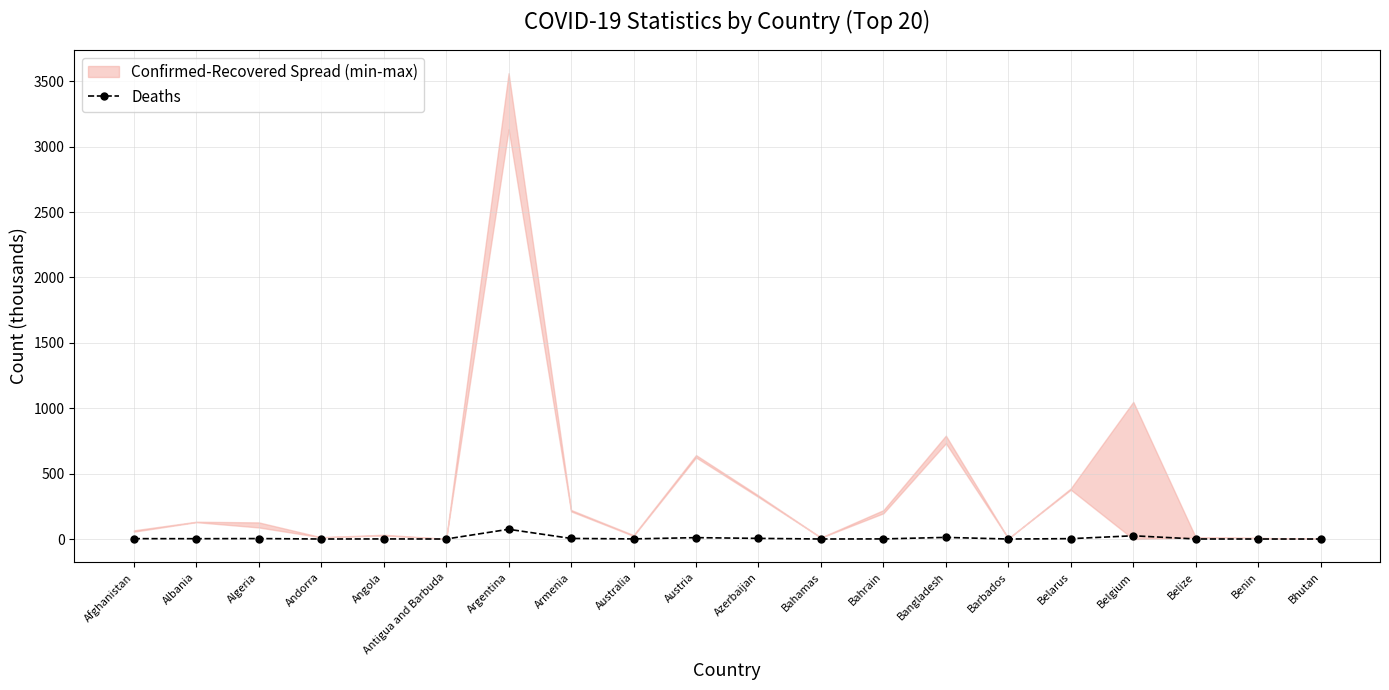

Which category has the lowest value across all series?

Bhutan